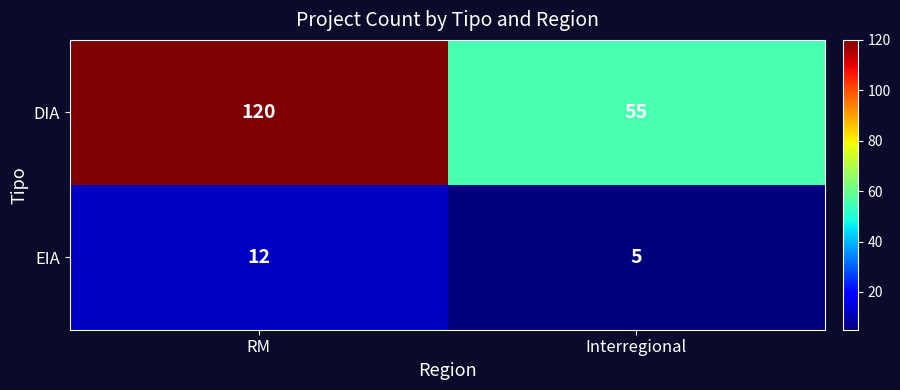

What is the sum of the DIA values at Interregional and RM?

175